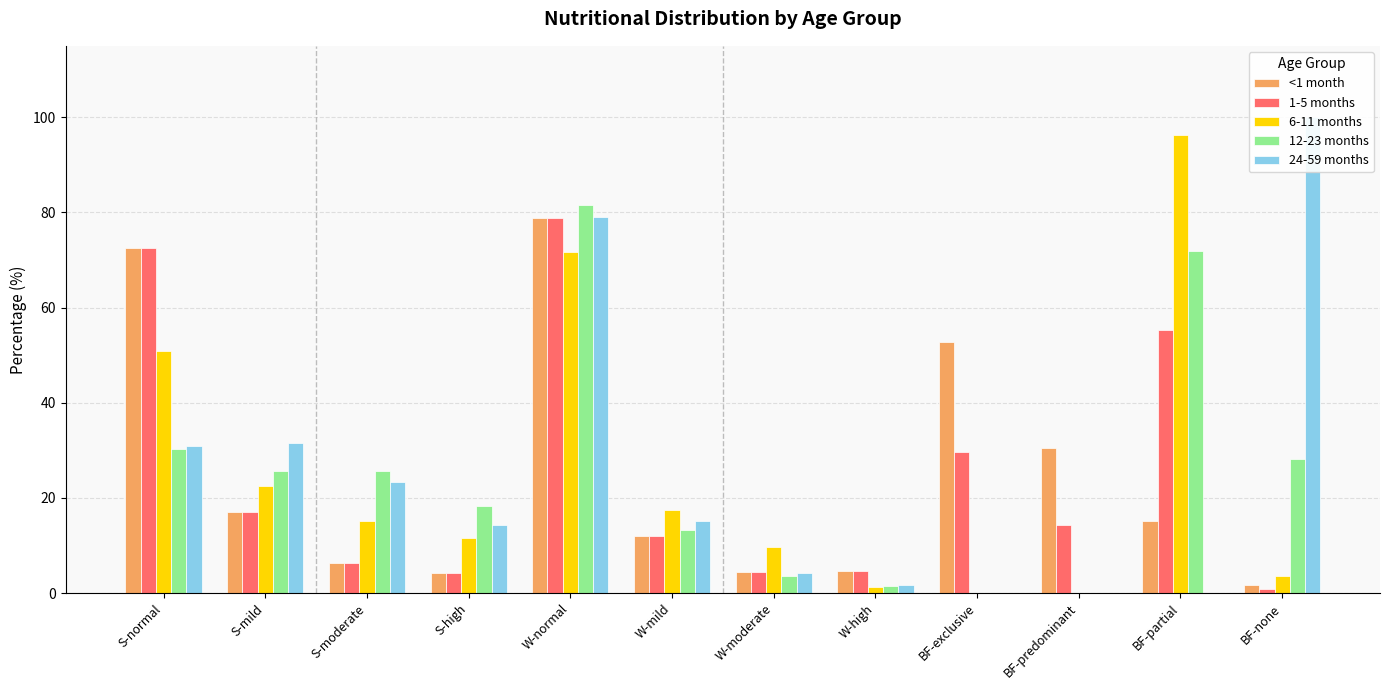

At which category is the sum across all series the highest?

W-normal